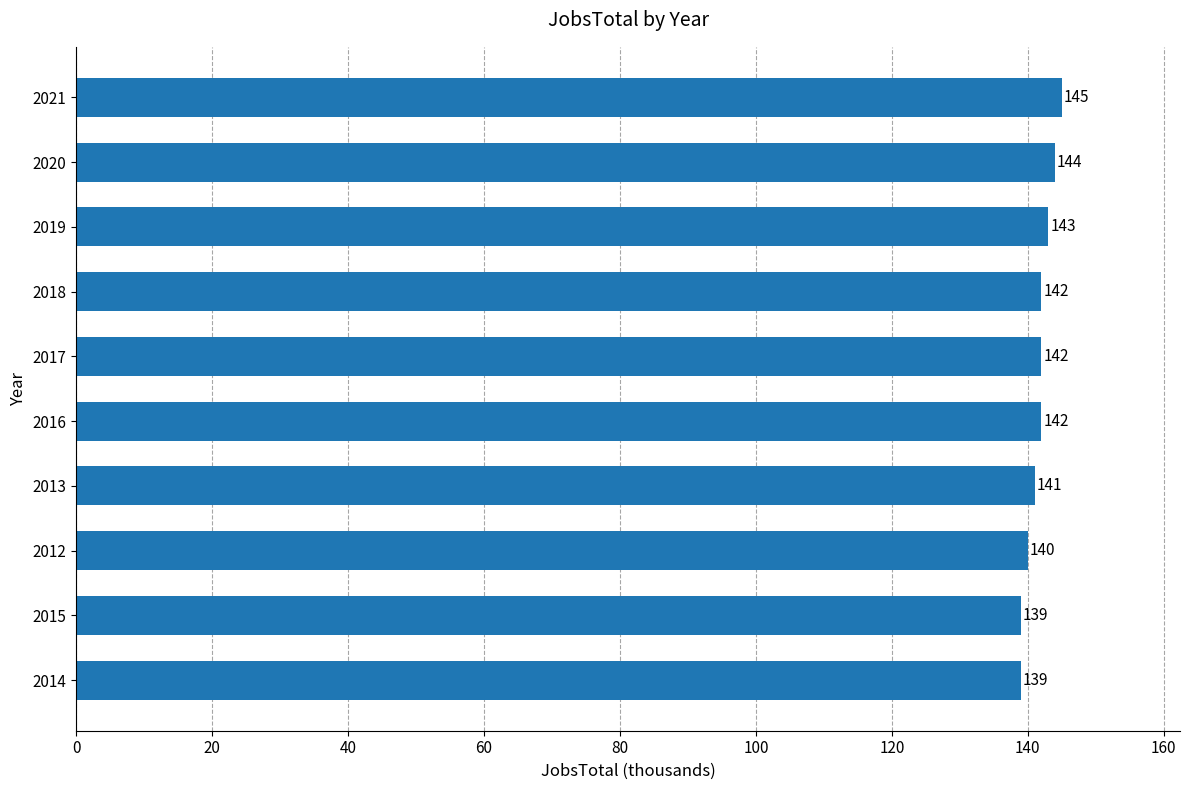

Count the values in the range 140 to 143.

6